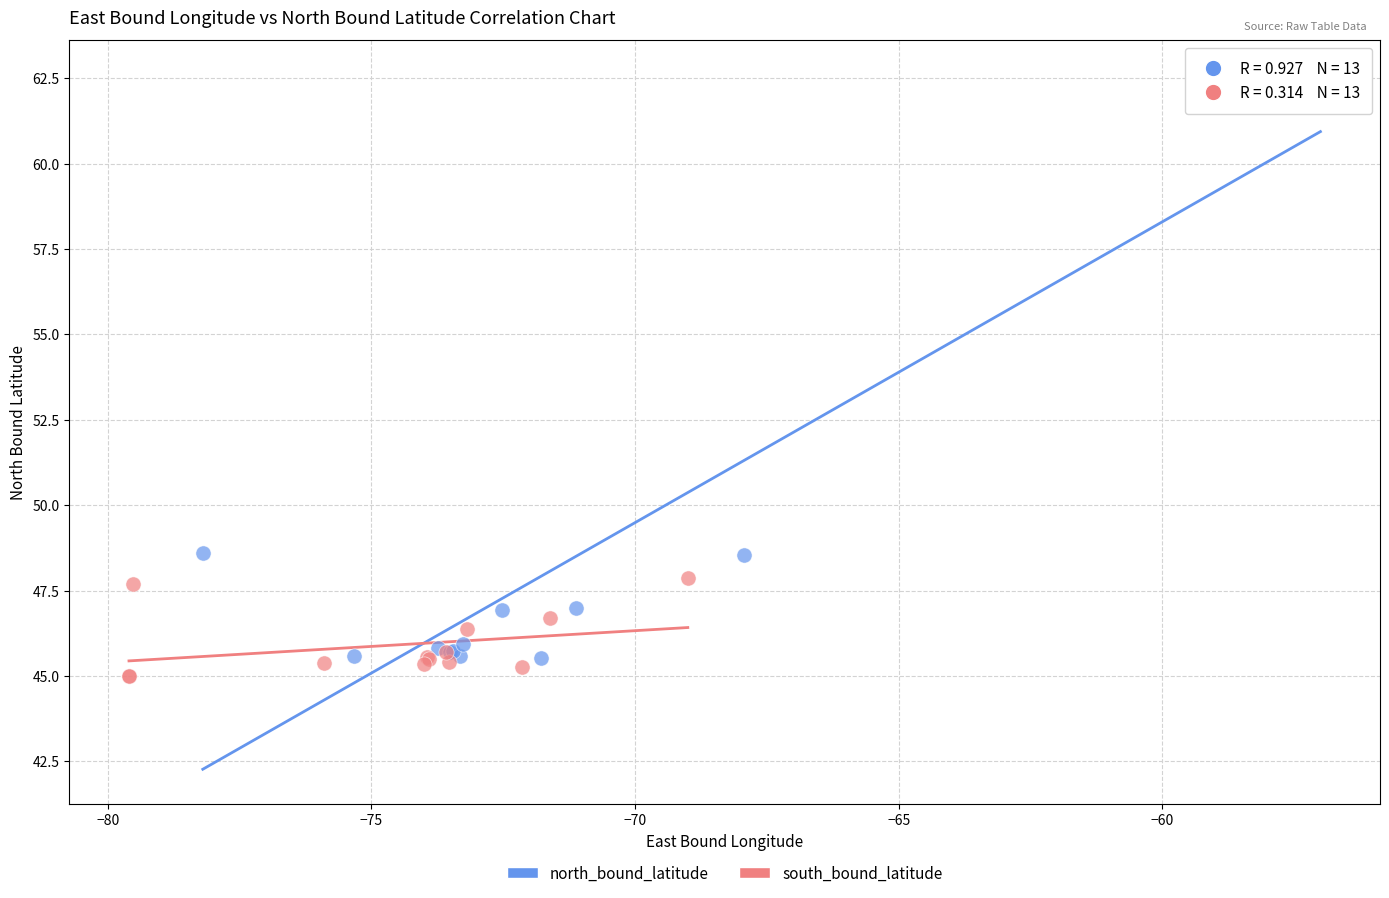

Which series reaches the maximum Y coordinate?

north_bound_latitude